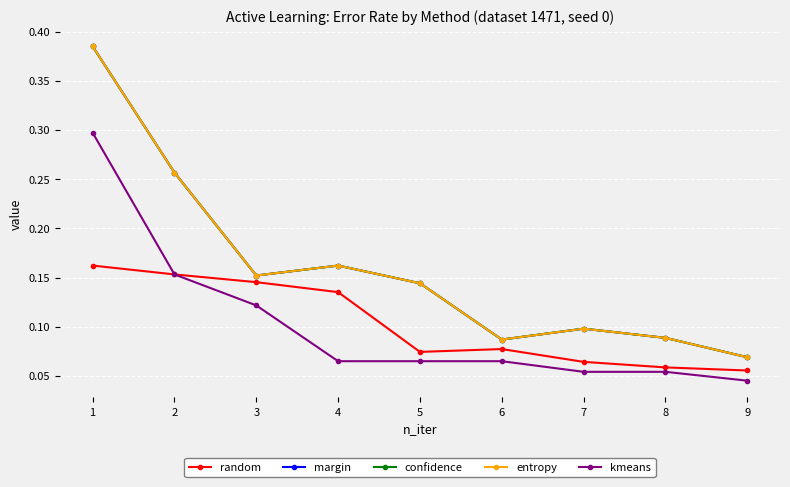

Which series has the largest total across all categories?

margin